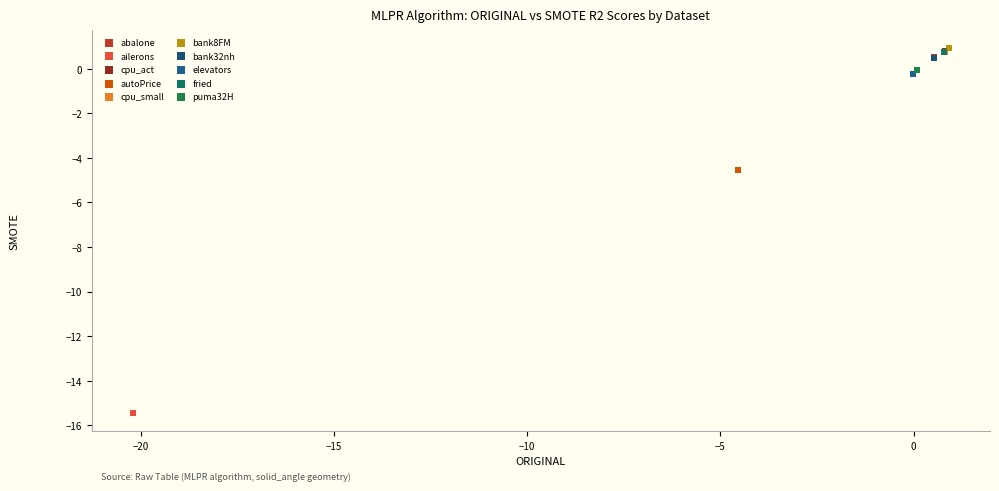

Which series contains the lowest Y value?

ailerons